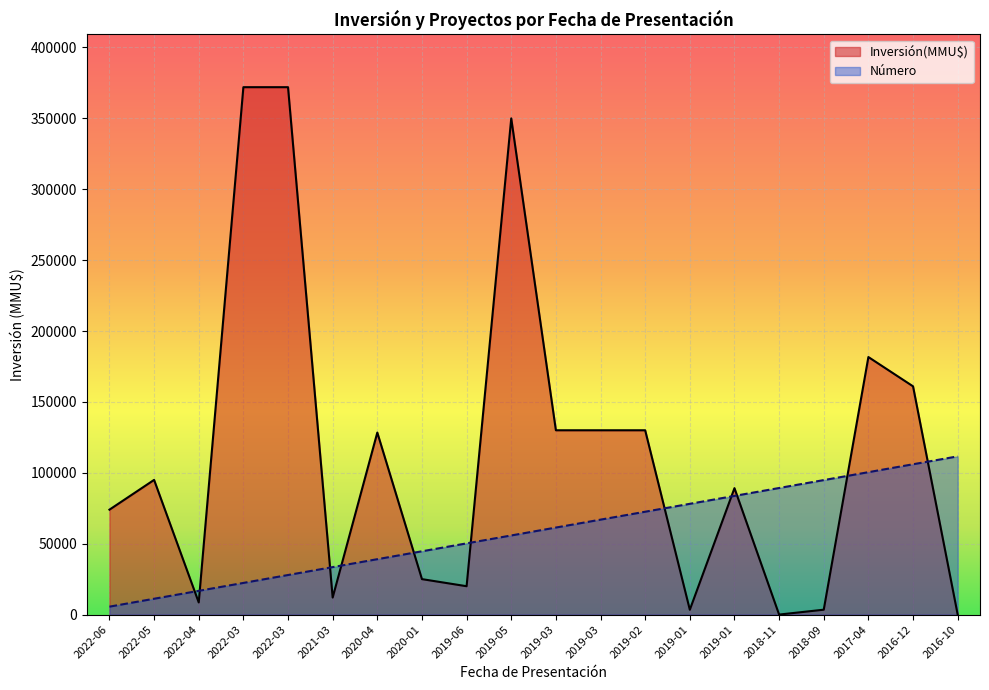

Is it true that Inversión(MMU$) equals 8550 at 2022-04?

True